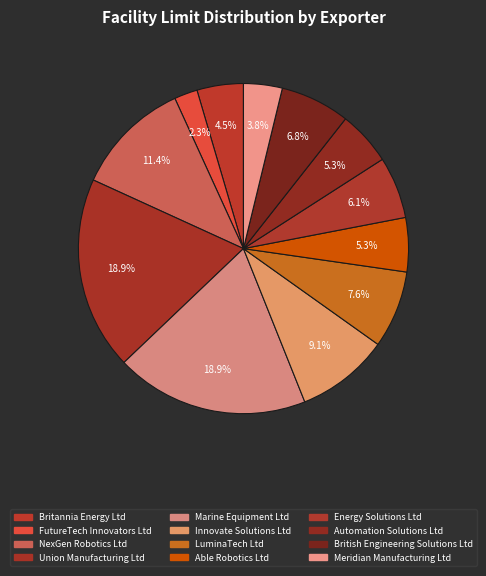

Is Energy Solutions Ltd the majority of the pie?

No